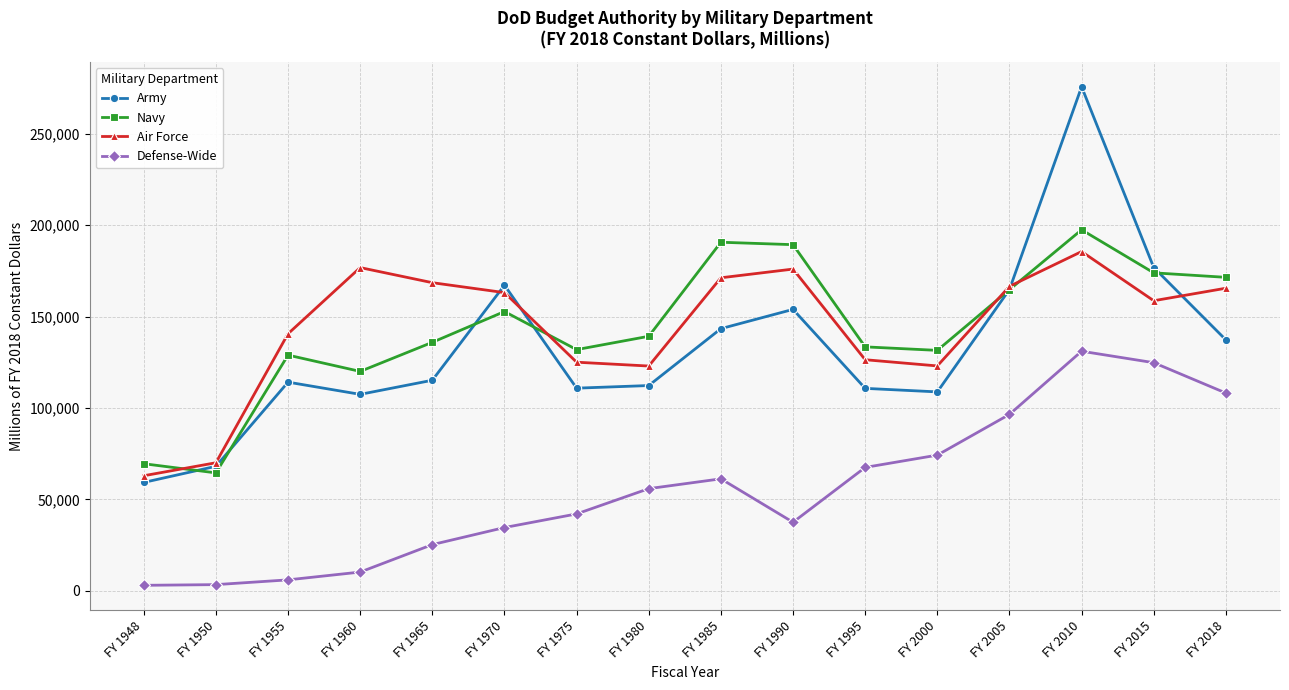

In Navy, how many points are higher than both neighbors (excluding endpoints)?

4